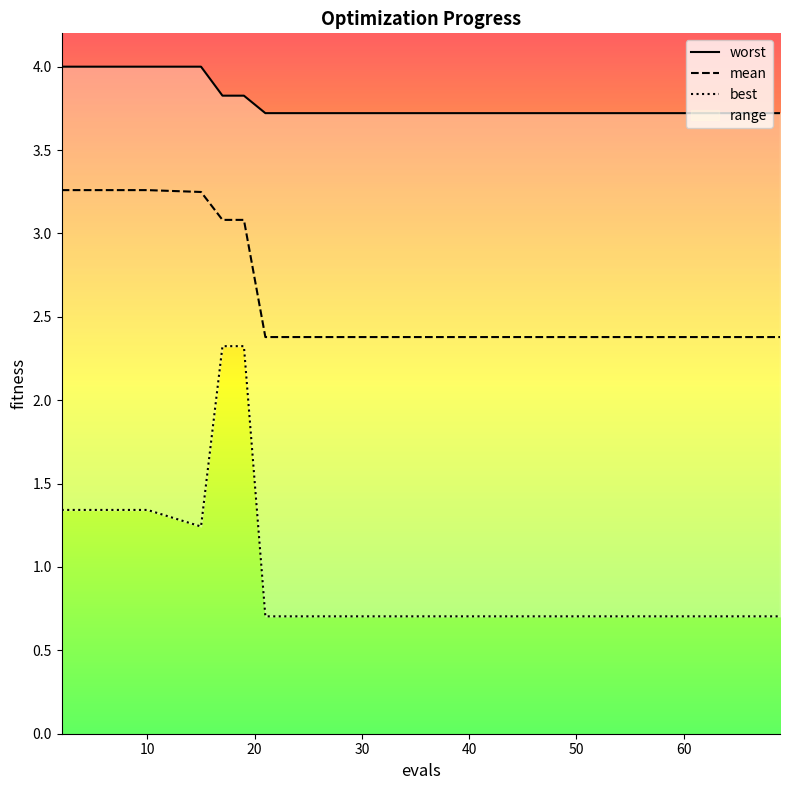

True or false: worst and best cross at least once.

False